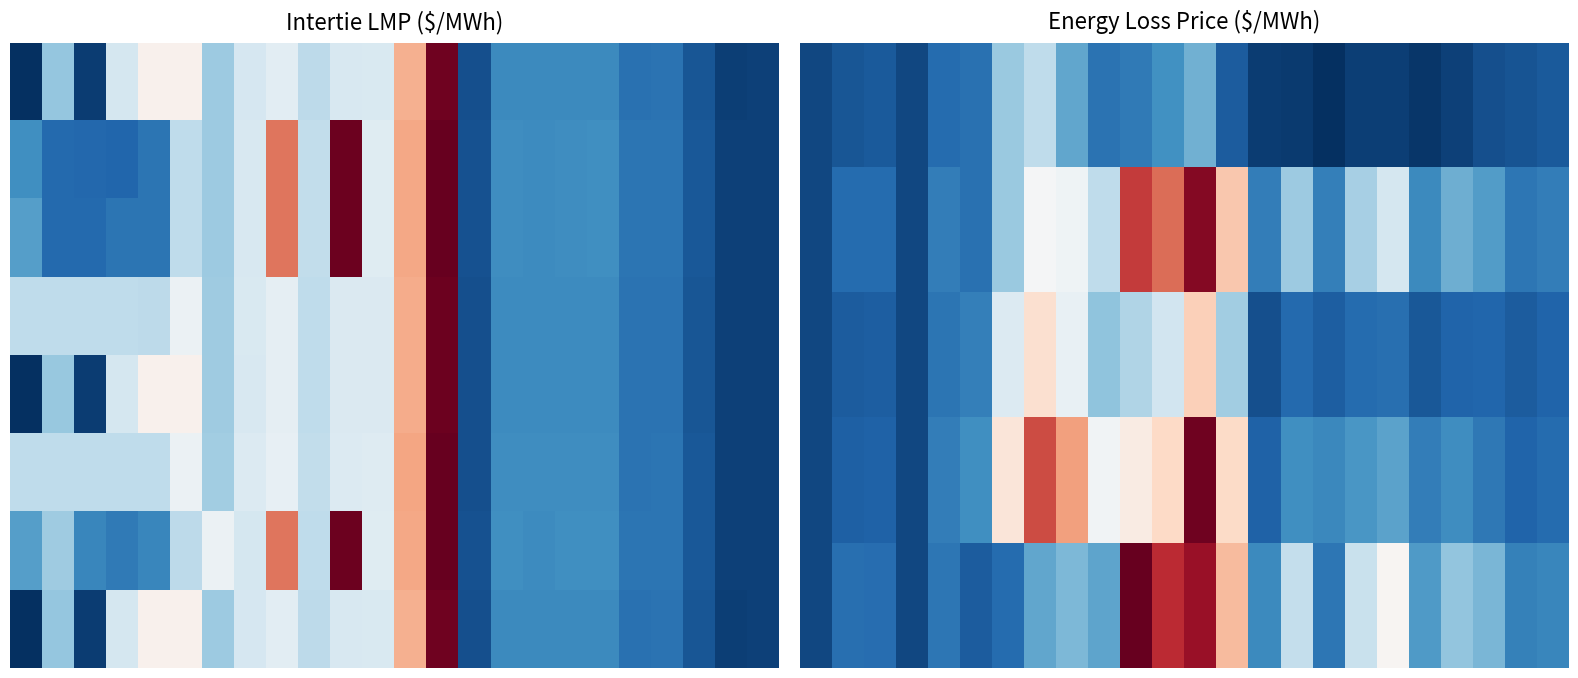

Which has a higher value, 17 or 21?

21